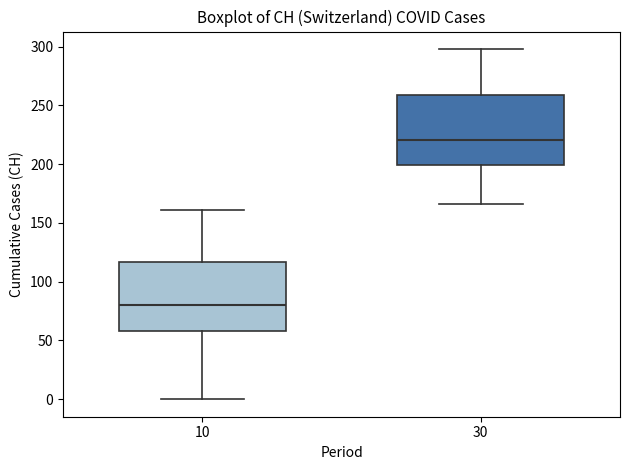

Reading left to right, transcribe this box plot: for each box, give where its median line is, the range the box spans, and where its two whiskers end, as read against the y-axis. The values are not printed on the chart, so give them approximately, as read against the axis.

10: median 80, box 60 to 115, whiskers 0 to 160
30: median 220, box 200 to 260, whiskers 165 to 300